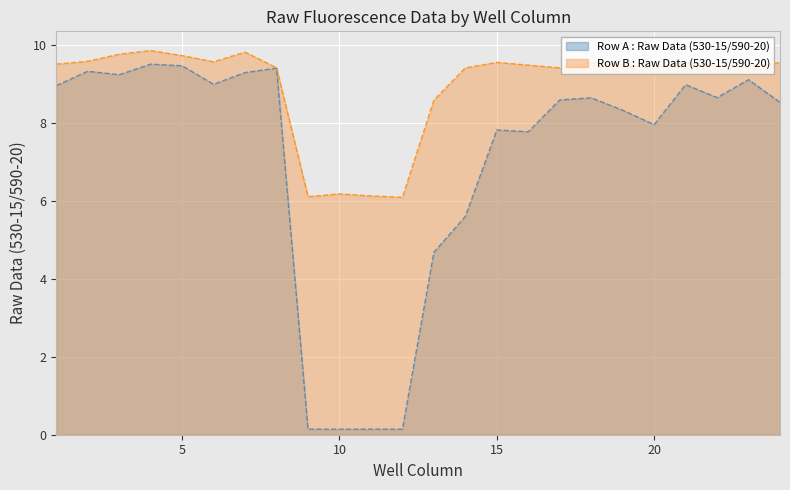

Which category has the lowest value in the Row A series?

10